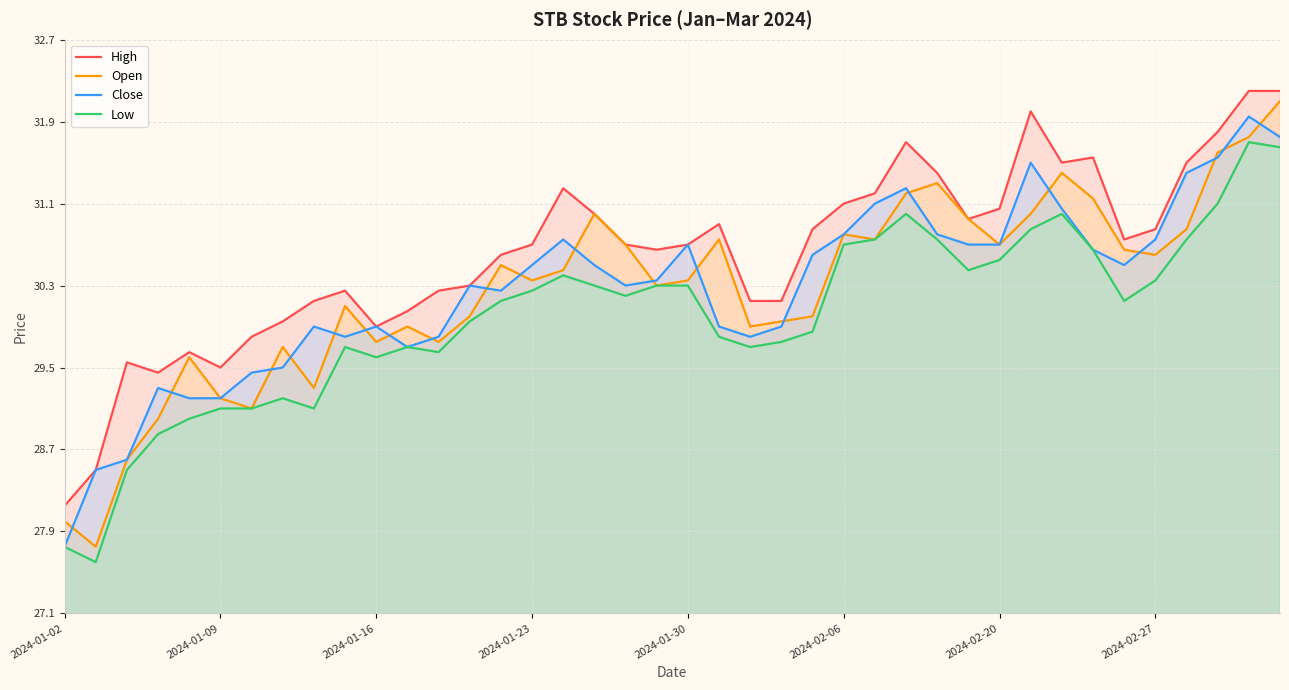

How many data points does each series have?

40